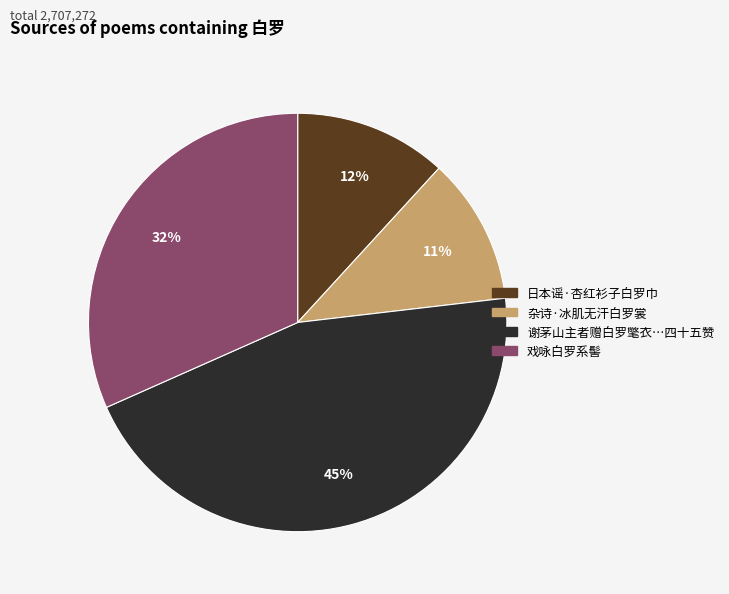

Does 日本谣·杏红衫子白罗巾 represent more than half of the total?

No